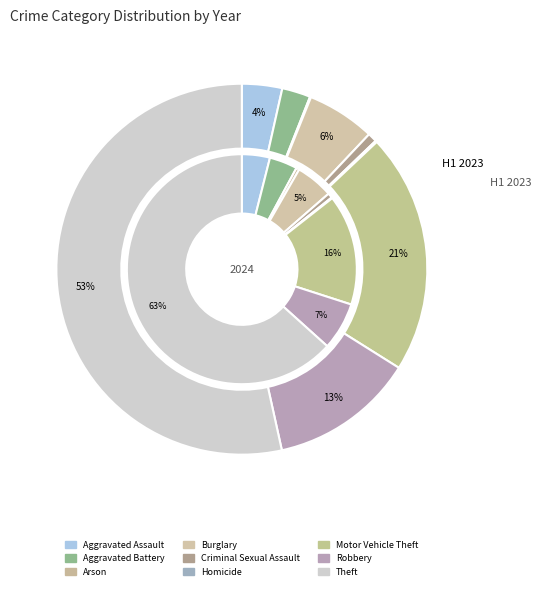

Which slice is the smallest?

Homicide